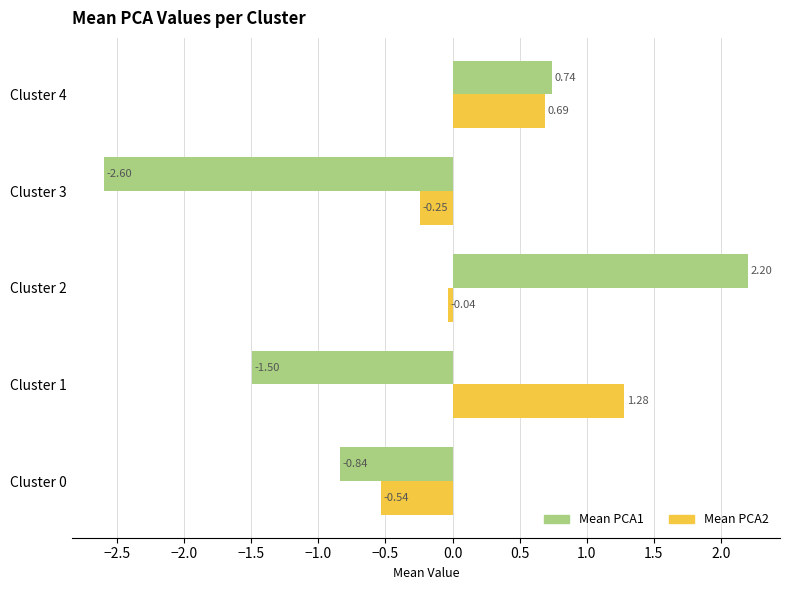

At which category is the sum across all series the highest?

Cluster 2